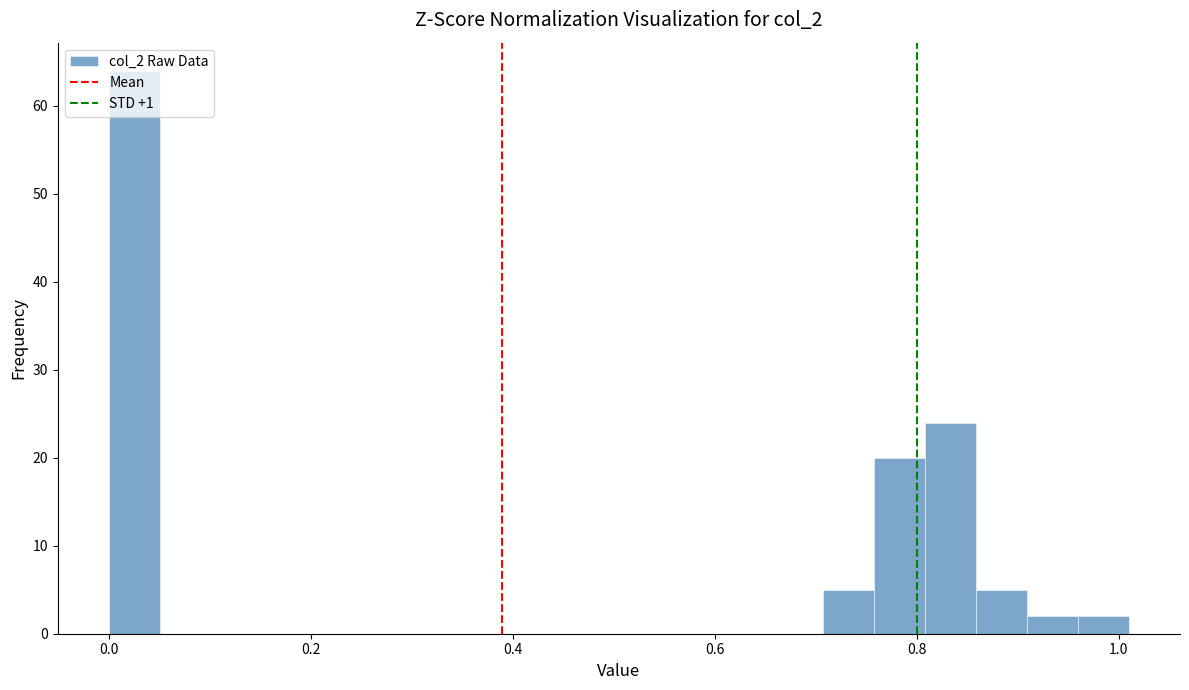

Around what value on the x-axis is the tallest bar? Give the approximate position of its centre, as read against the axis.

0.02